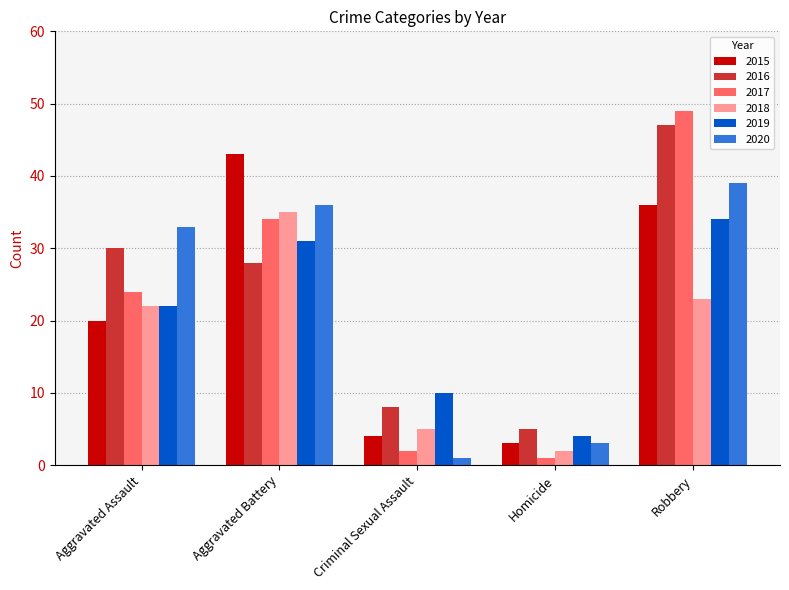

Rank the categories by 2020 value from lowest to highest.

Criminal Sexual Assault, Homicide, Aggravated Assault, Aggravated Battery, Robbery